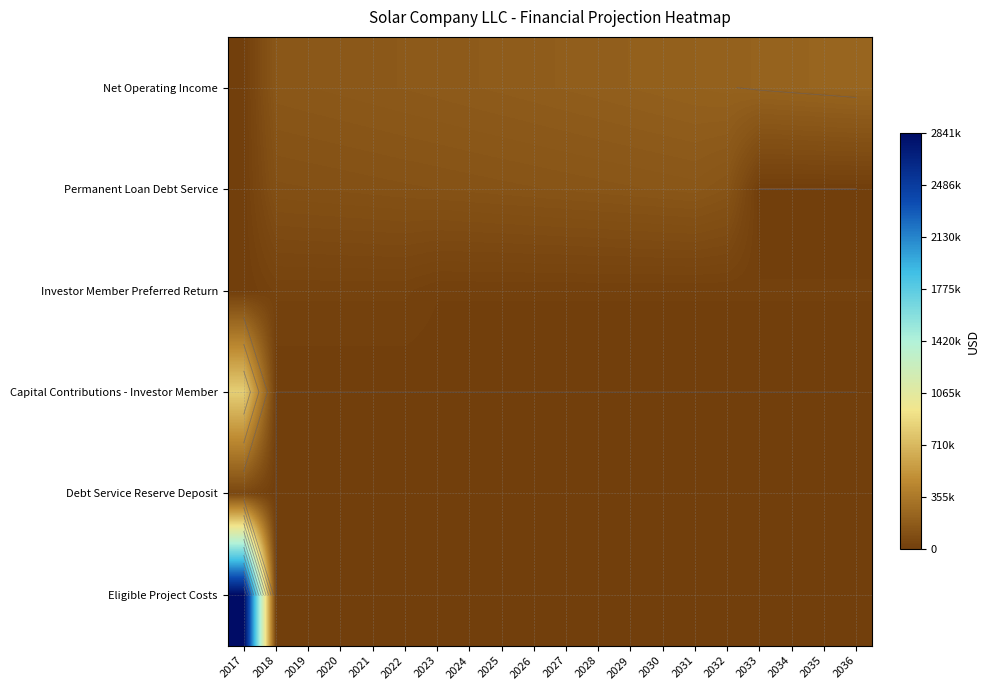

True or false: Eligible Project Costs has a value of -1581478.4 at 2029.

False